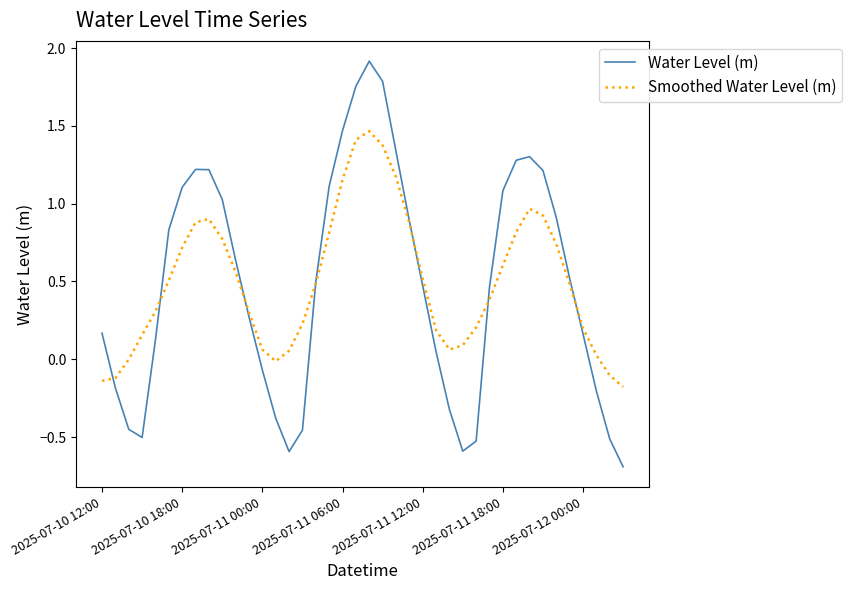

True or false: Smoothed Water Level (m) and Water Level (m) cross at least once.

True